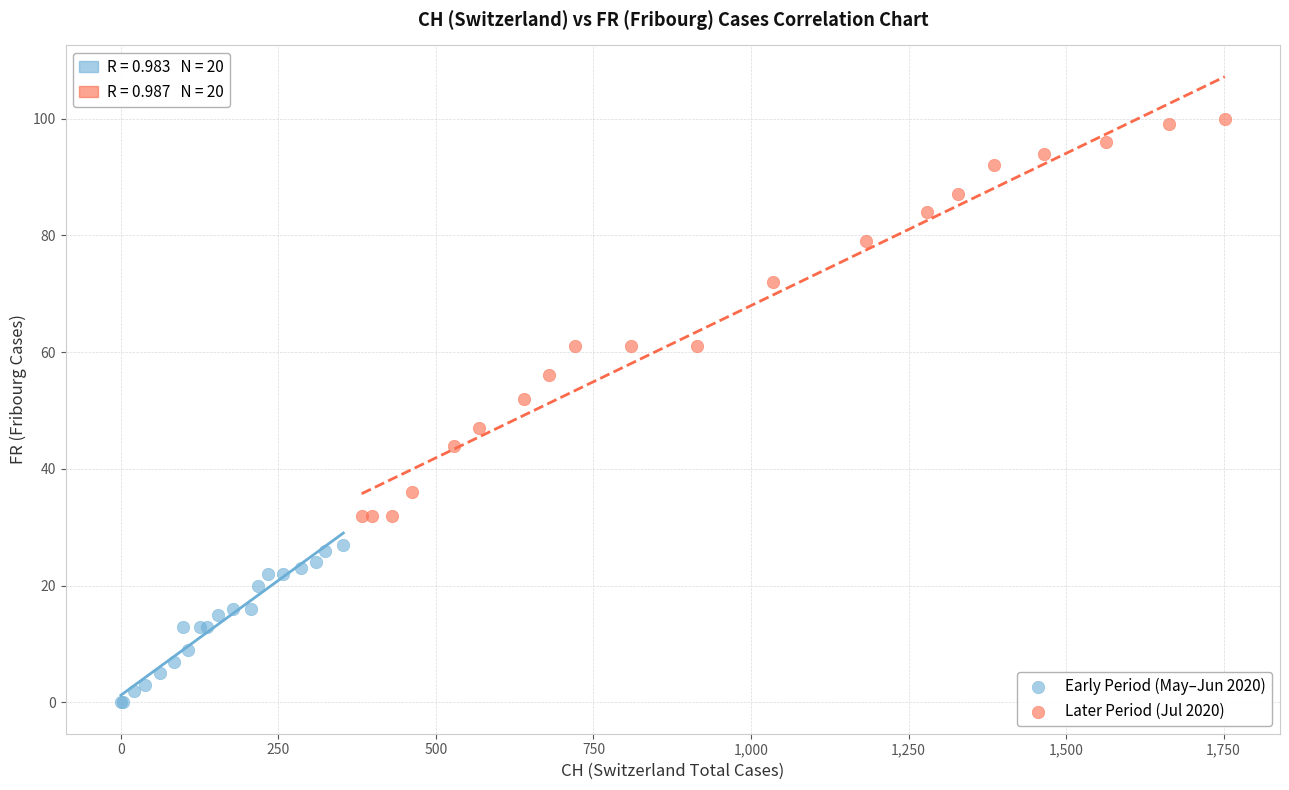

Which series contains the highest Y value?

Later Period (Jul 2020)